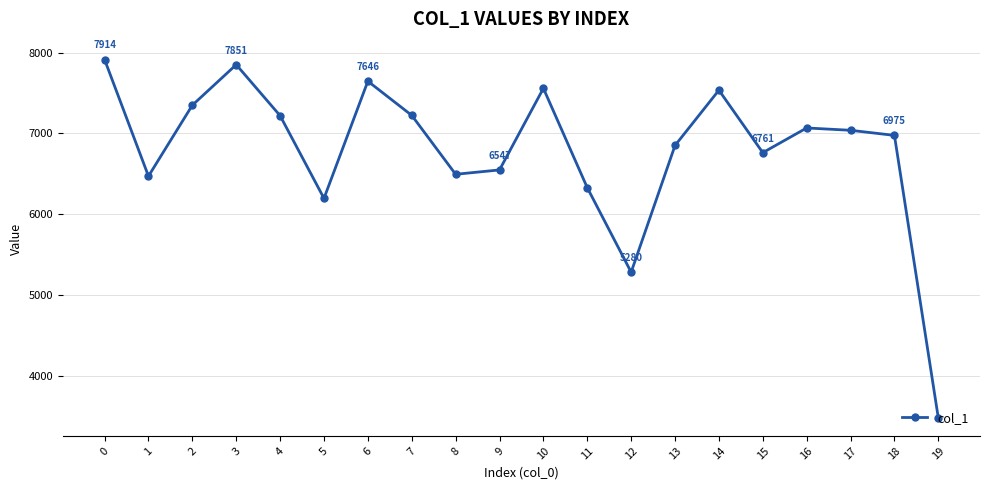

Is it true that the value at 8 is 6493?

True